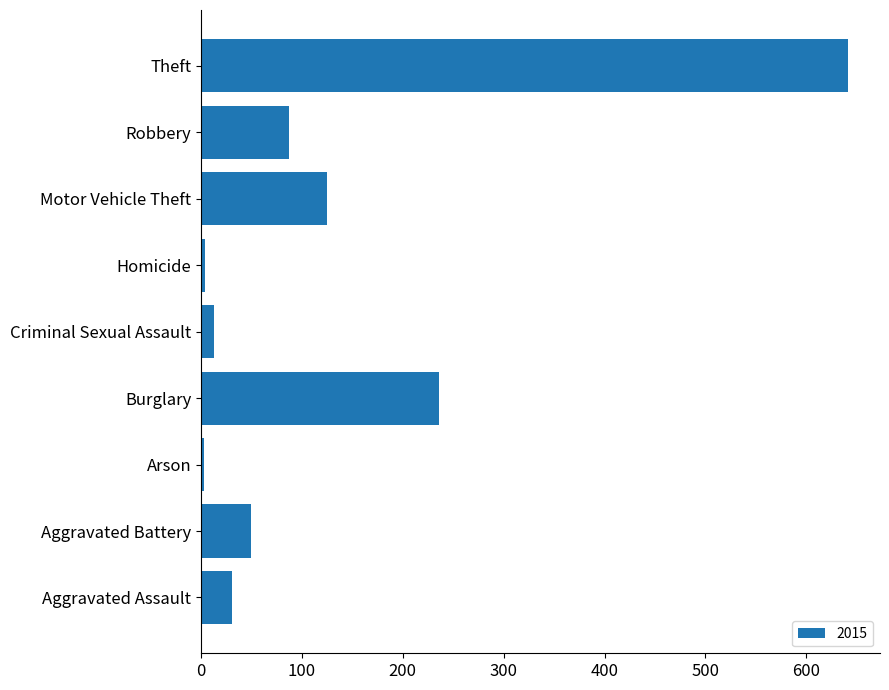

Count the number of categories in the chart.

9